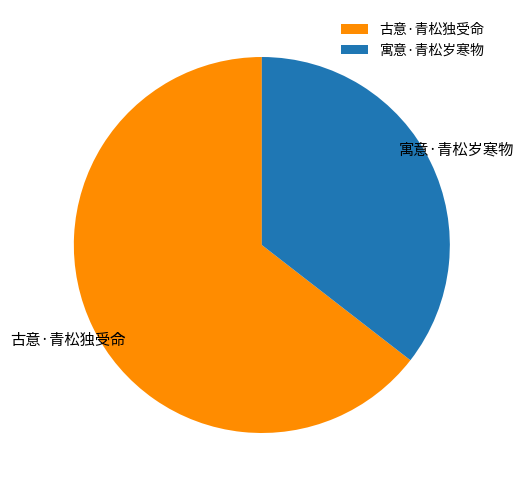

Approximately how many times larger is the value at 古意·青松独受命 compared to 寓意·青松岁寒物?

1.8